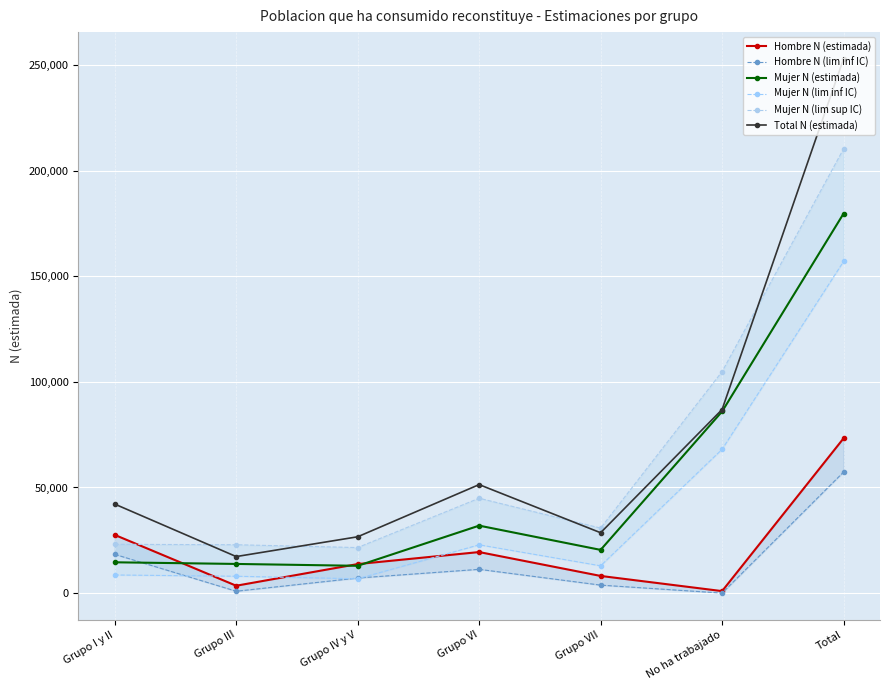

The Mujer N (lim sup IC) series shows 30774 at Grupo VII. True or false?

True